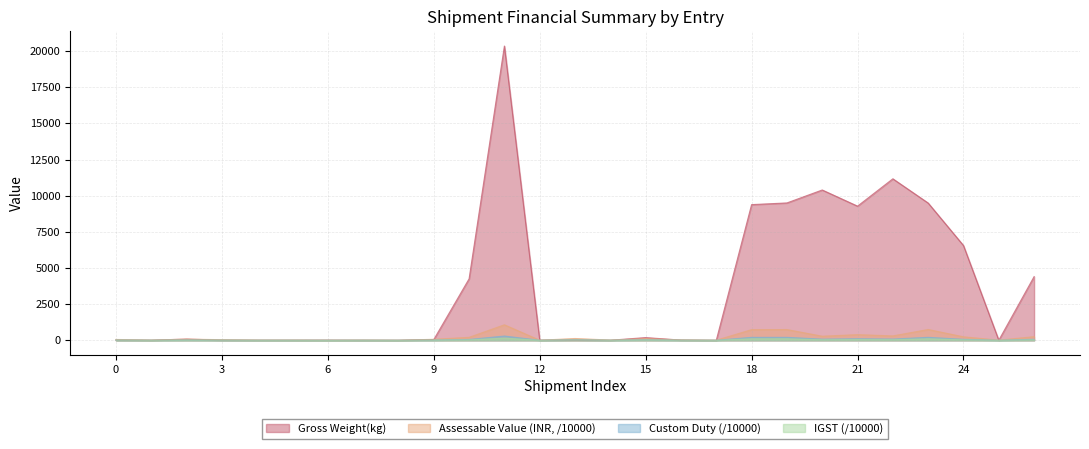

How many lines are shown in the chart?

4